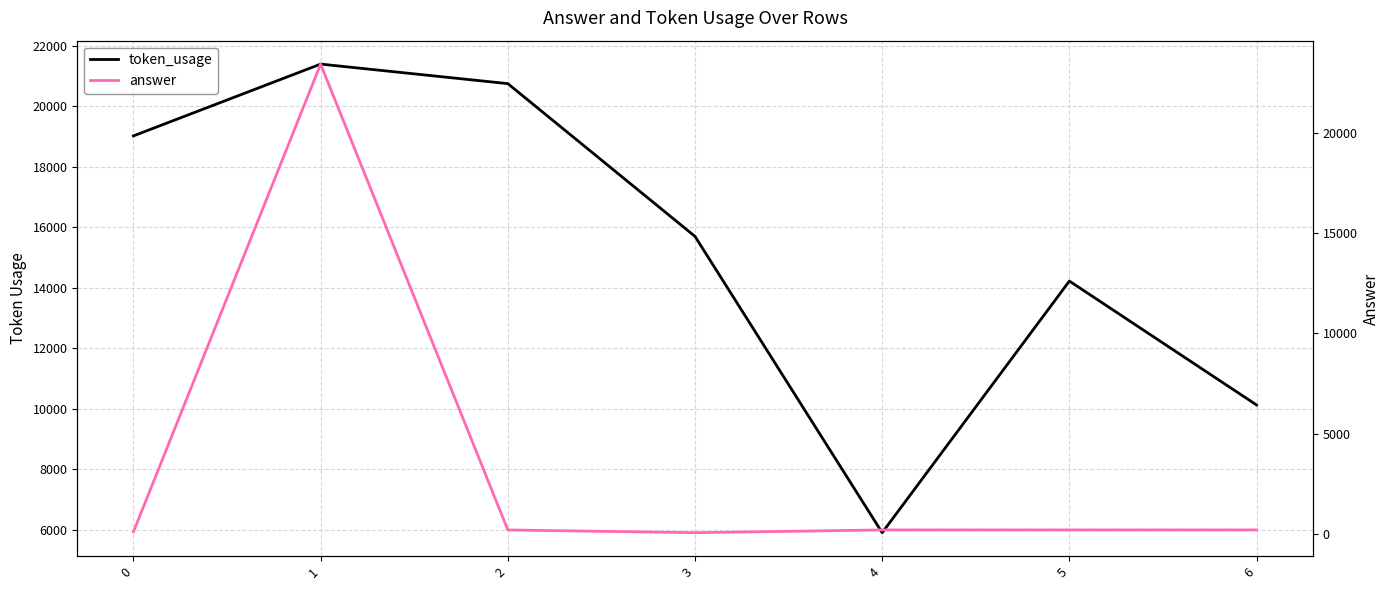

Is this an area chart (filled region under the line)?

No